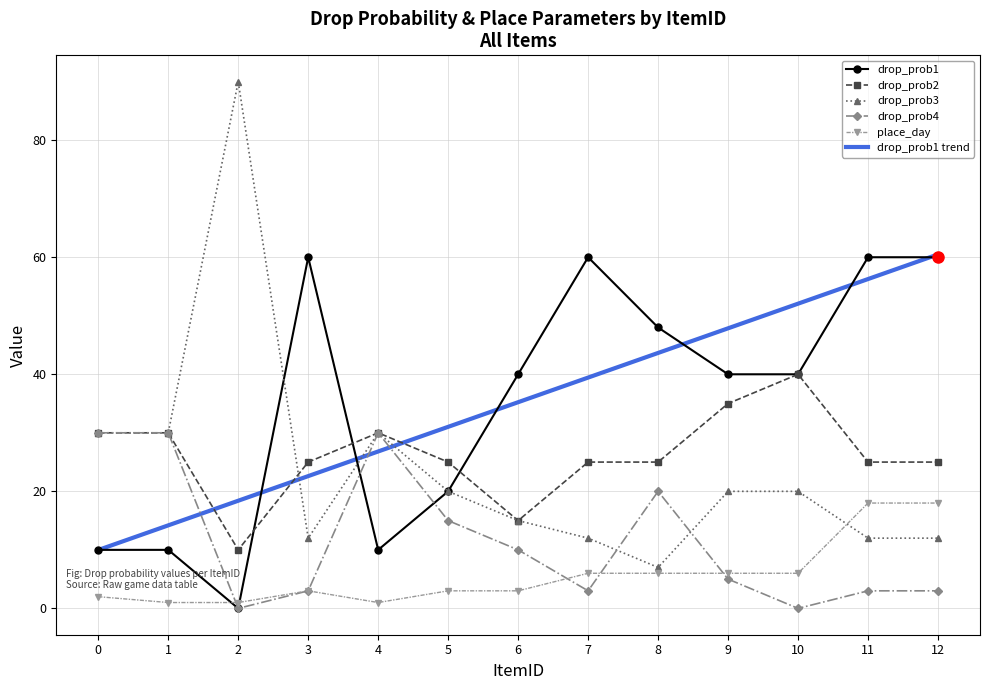

Between which two adjacent categories do drop_prob1 and drop_prob3 first intersect?

2 and 3